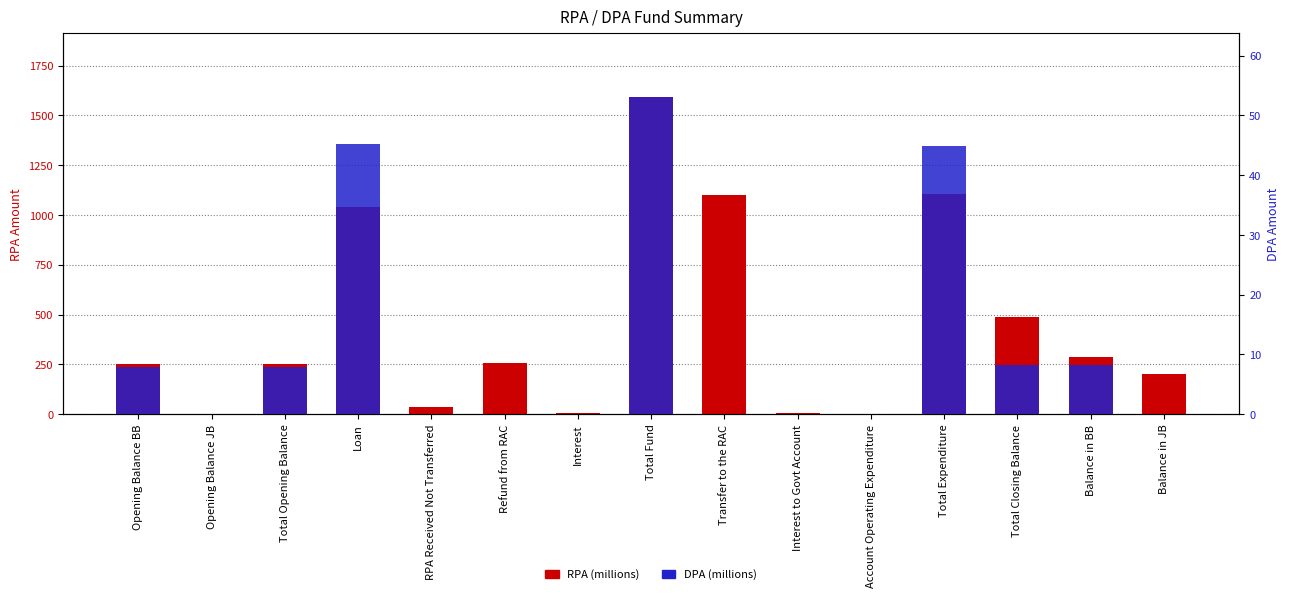

What is the value of the DPA bar at the 3rd from the left?

7.9